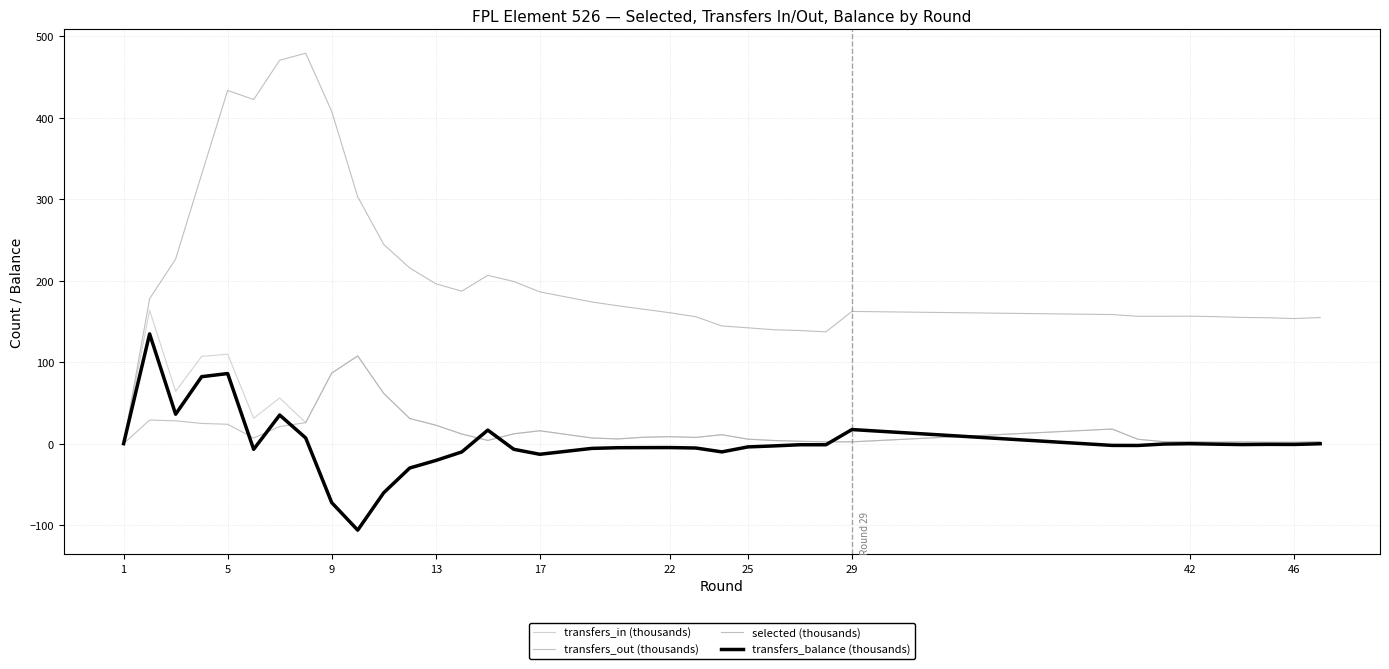

True or false: transfers_balance (thousands) and selected (thousands) cross at least once.

False